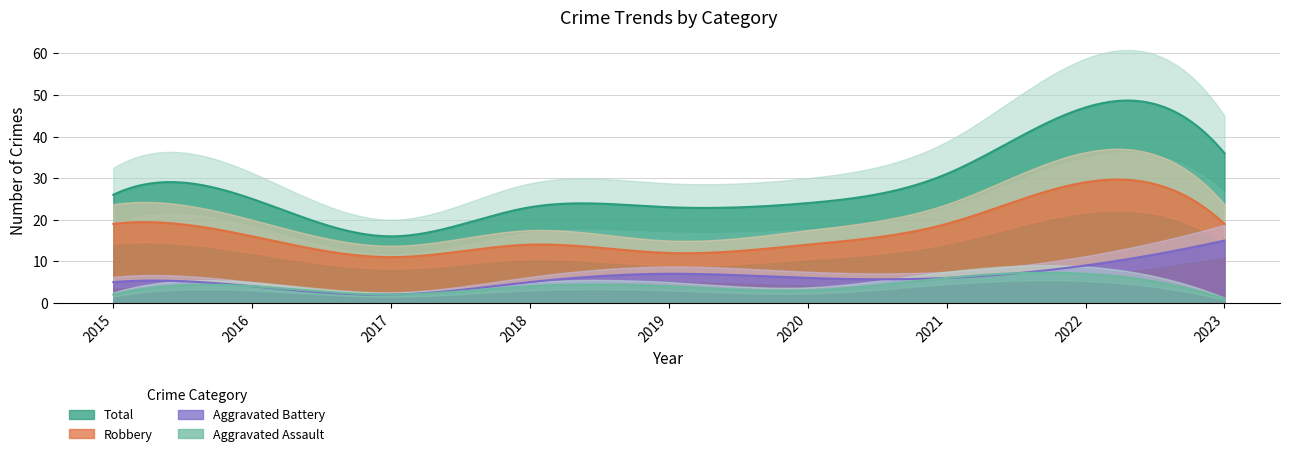

List the series in order of their peak value, highest first.

Total, Robbery, Aggravated Battery, Aggravated Assault